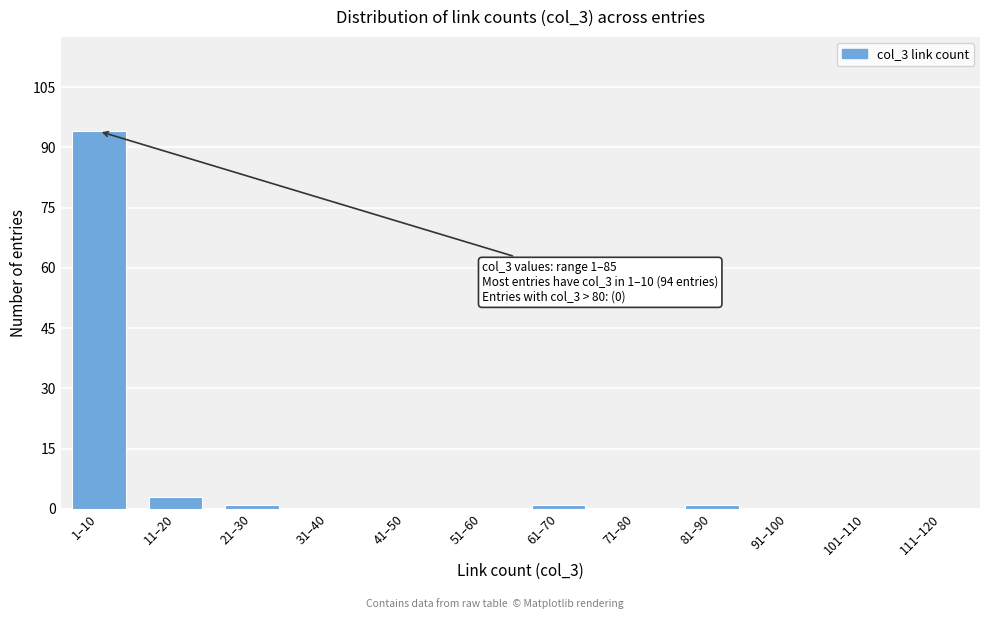

Which label corresponds to the largest value in the chart?

1–10